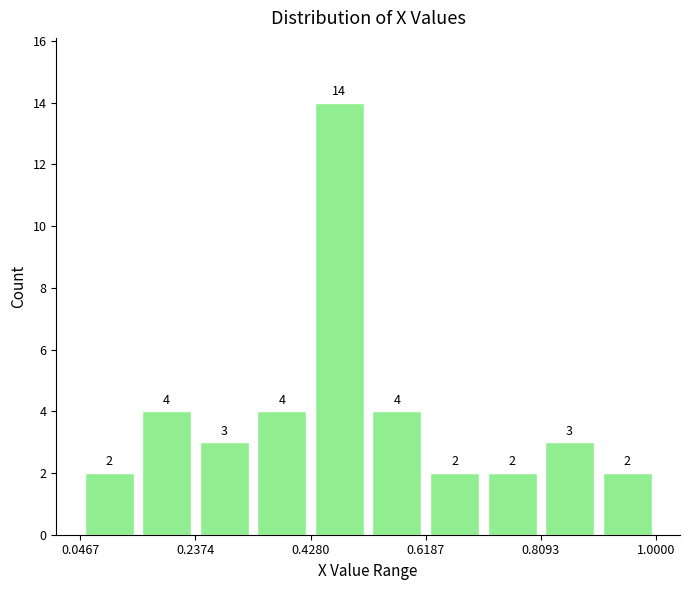

How tall is the bar that spans 0.90 to 1.00 on the x-axis? The bar edges are not printed on the chart, so give them approximately, as read against the axis.

2